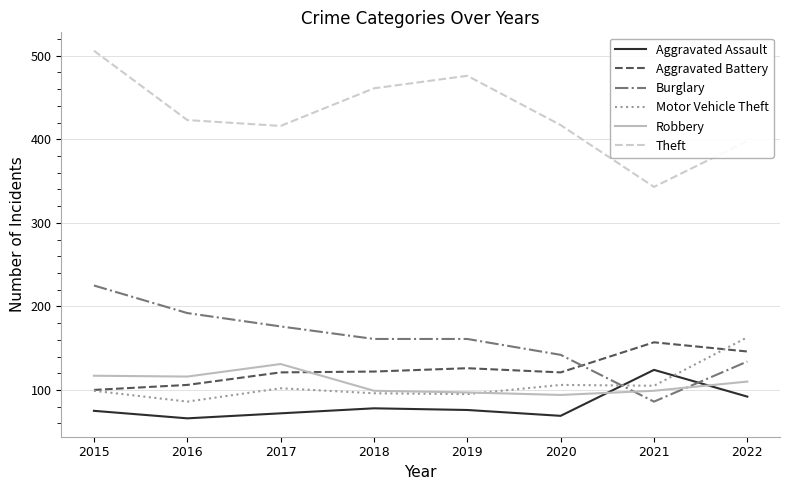

Read the Motor Vehicle Theft value at 2021.

105